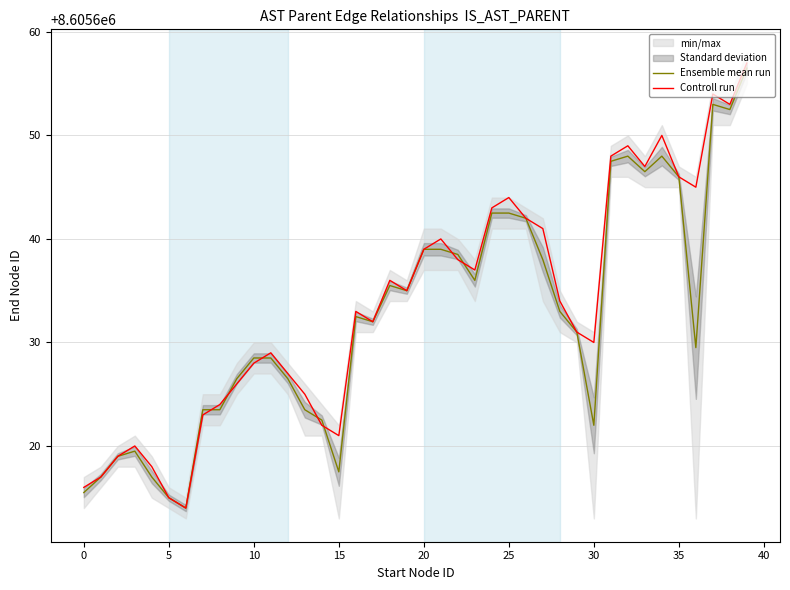

What is the highest value of the Controll run series?

8605657.0